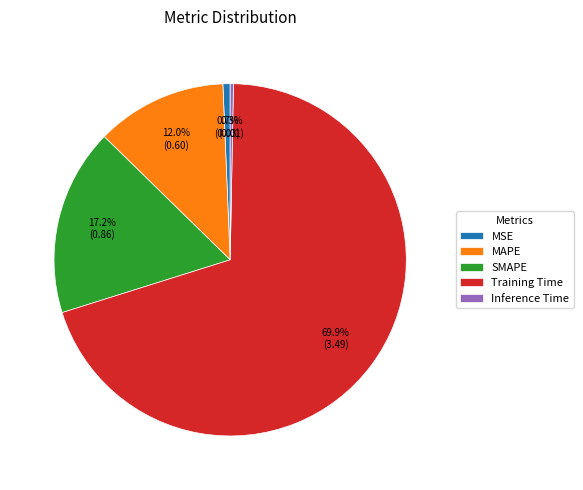

To the nearest percent, what is the combined percentage of MAPE and Training Time?

82%